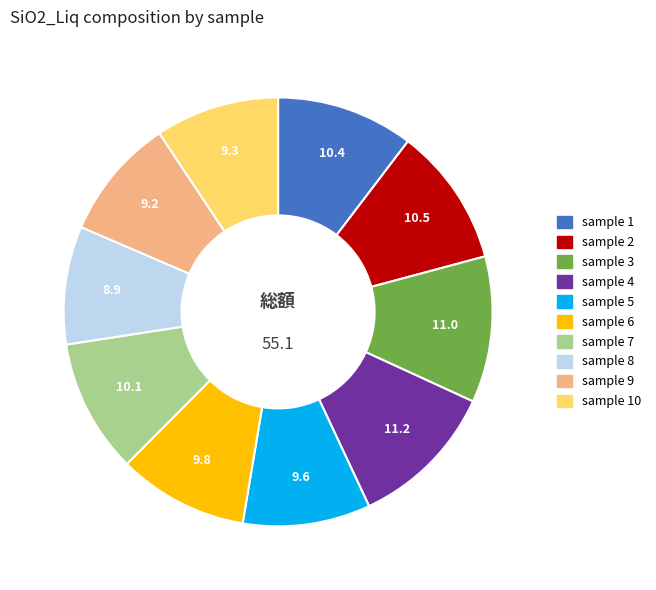

Does any single category account for the majority?

No